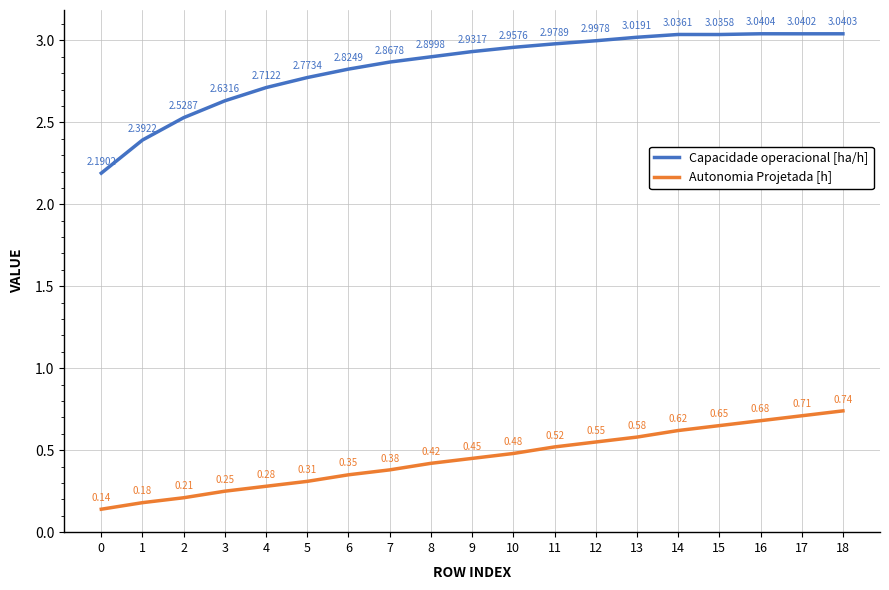

True or false: Capacidade operacional [ha/h] and Autonomia Projetada [h] cross at least once.

False